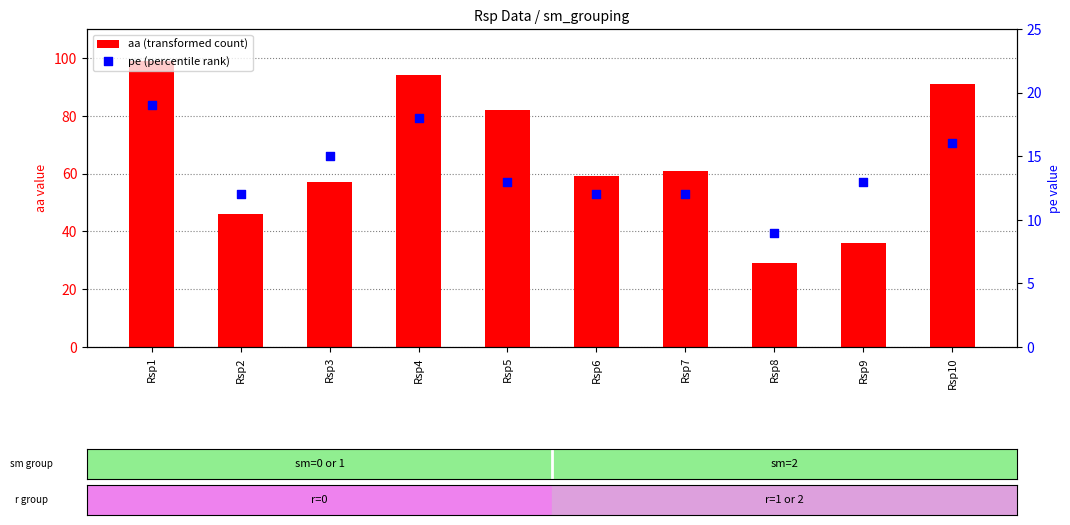

At which category is the sum across all series the highest?

Rsp1